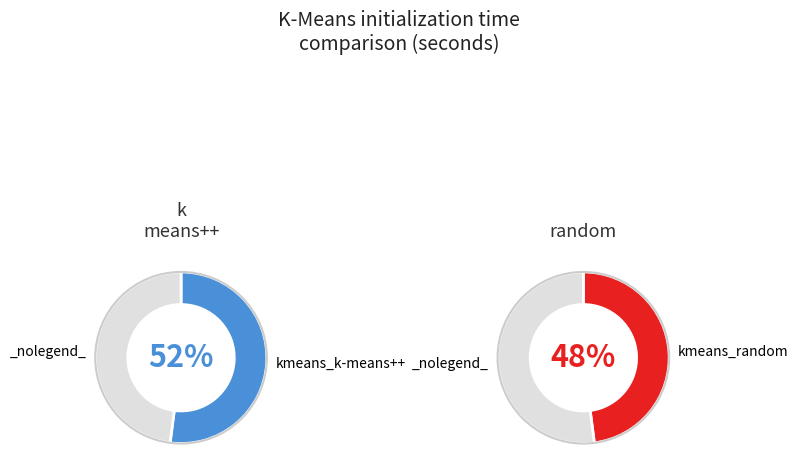

Approximately how many times larger is the value at kmeans_k-means++ compared to kmeans_random?

1.1